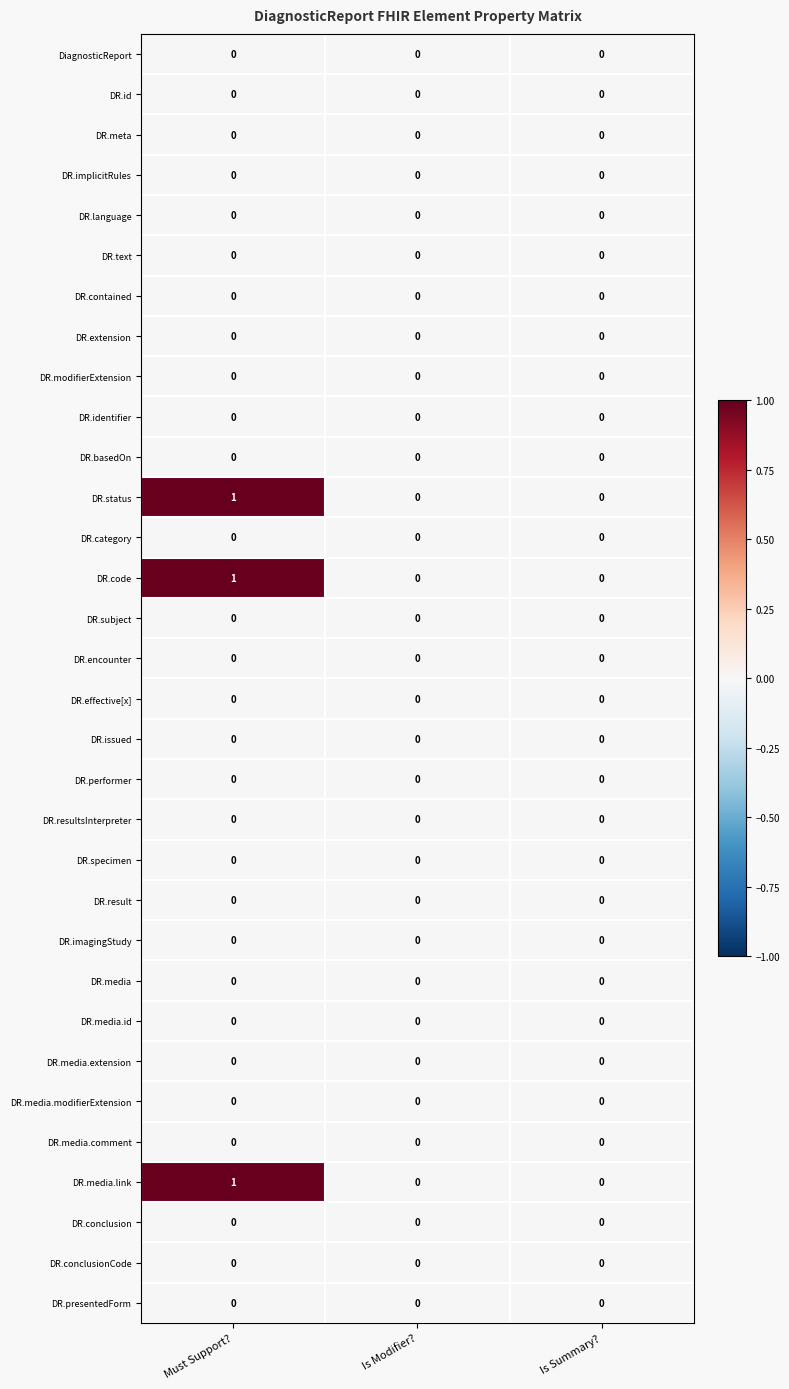

At which category is the sum across all series the highest?

Must Support?